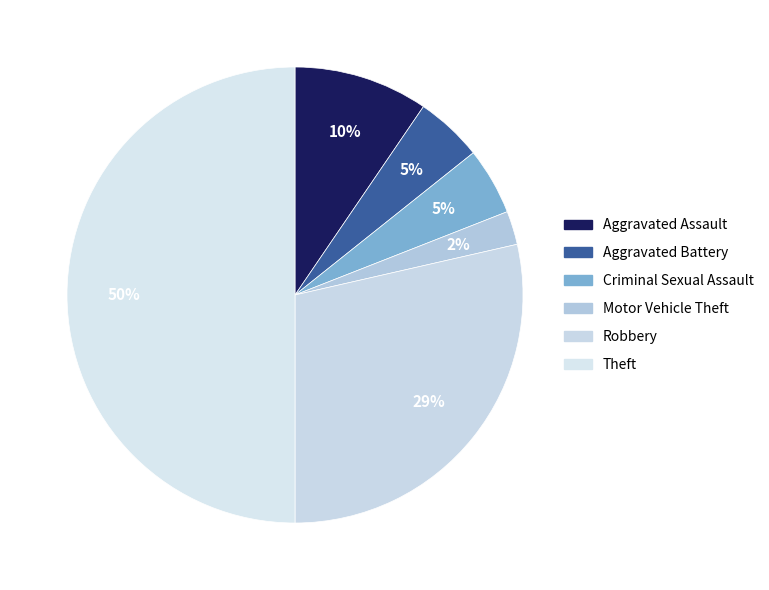

Is there any slice that represents more than half of the pie?

No